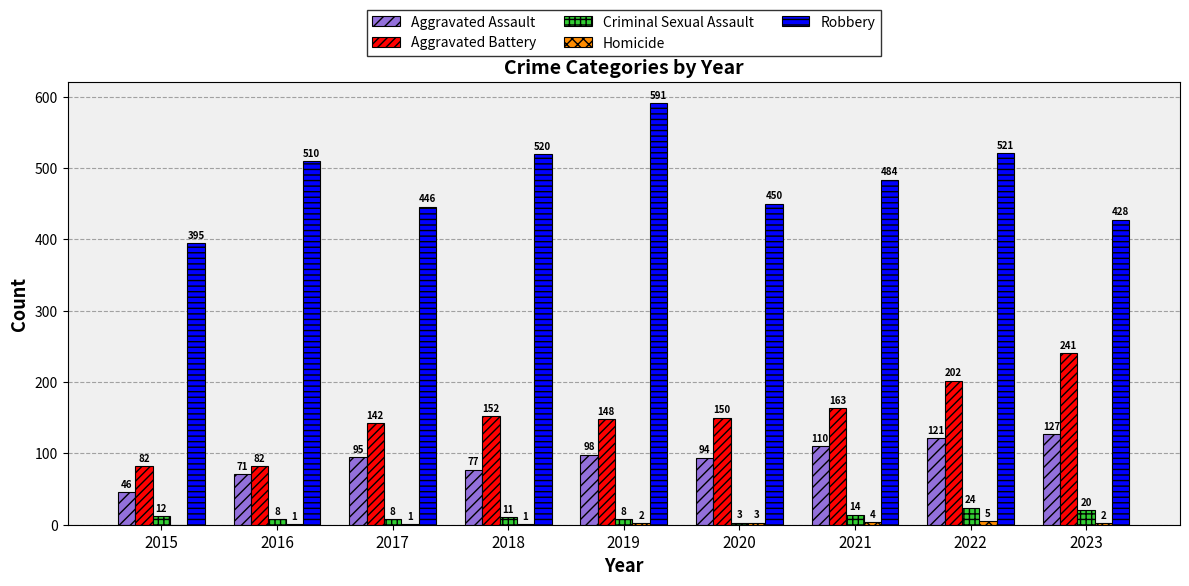

Between 2015 and 2016, which series saw the biggest shift?

Robbery